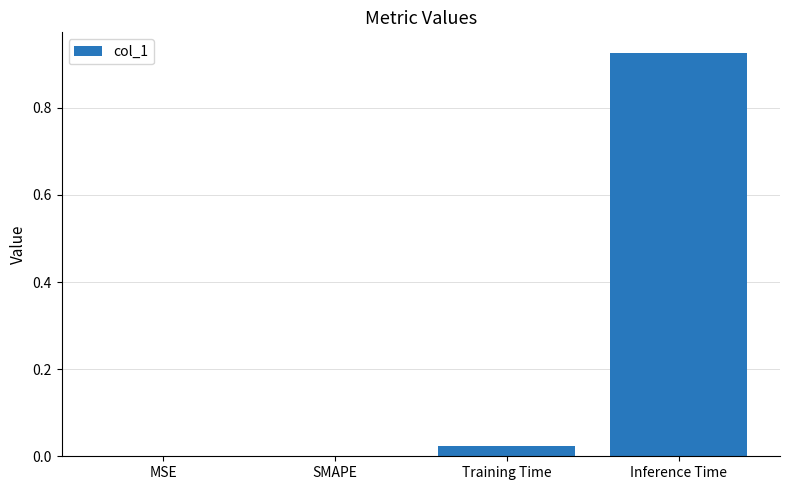

True or false: the data shows 0.6 at SMAPE.

False